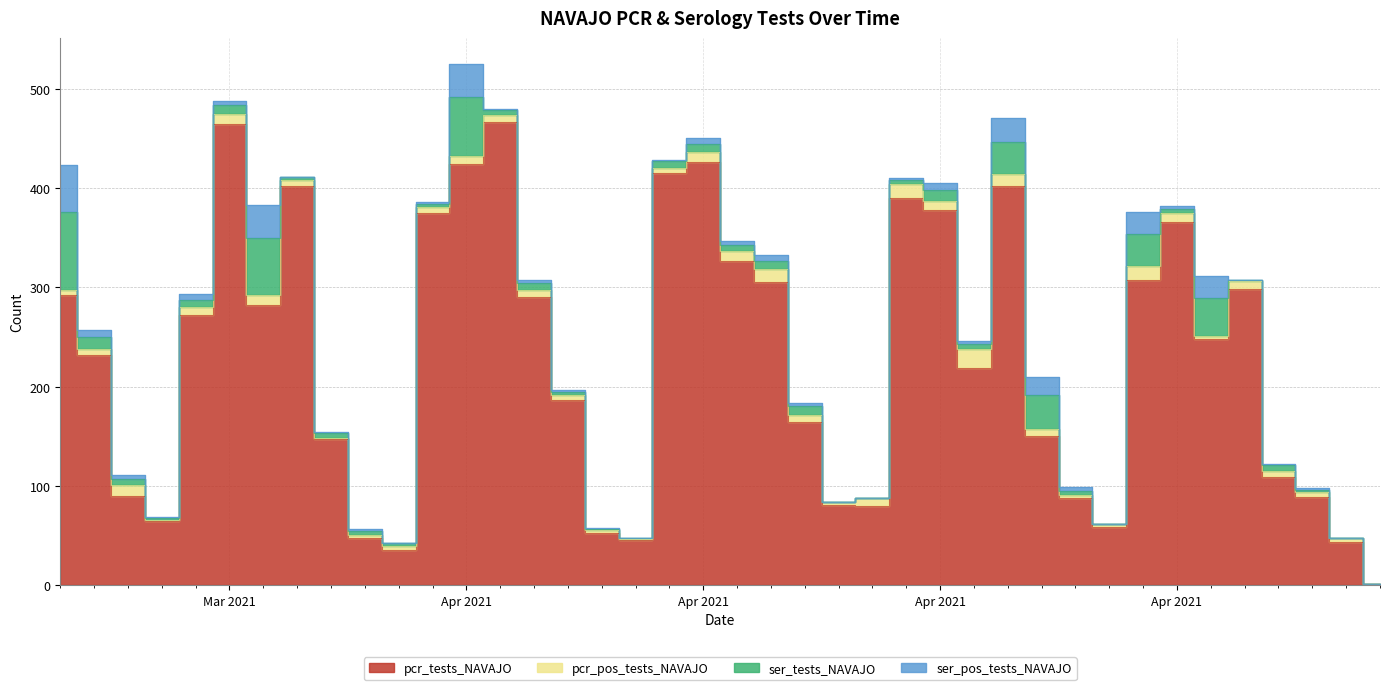

What position from the left is 2021-04-05?

29